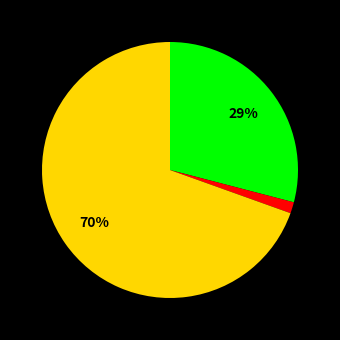

To the nearest percent, what is the average slice percentage?

33%